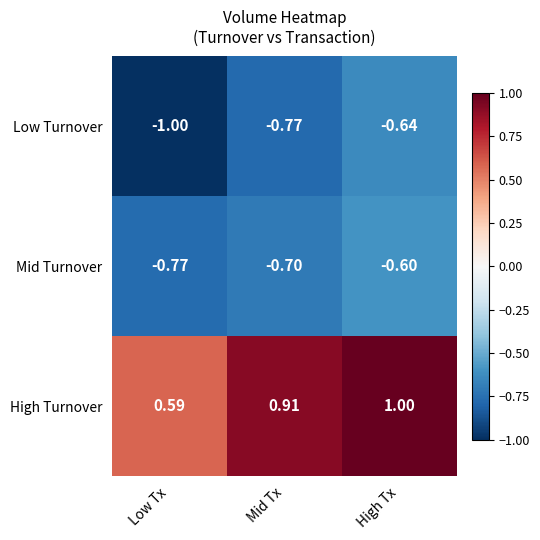

At which category is the sum across all series the highest?

High Tx